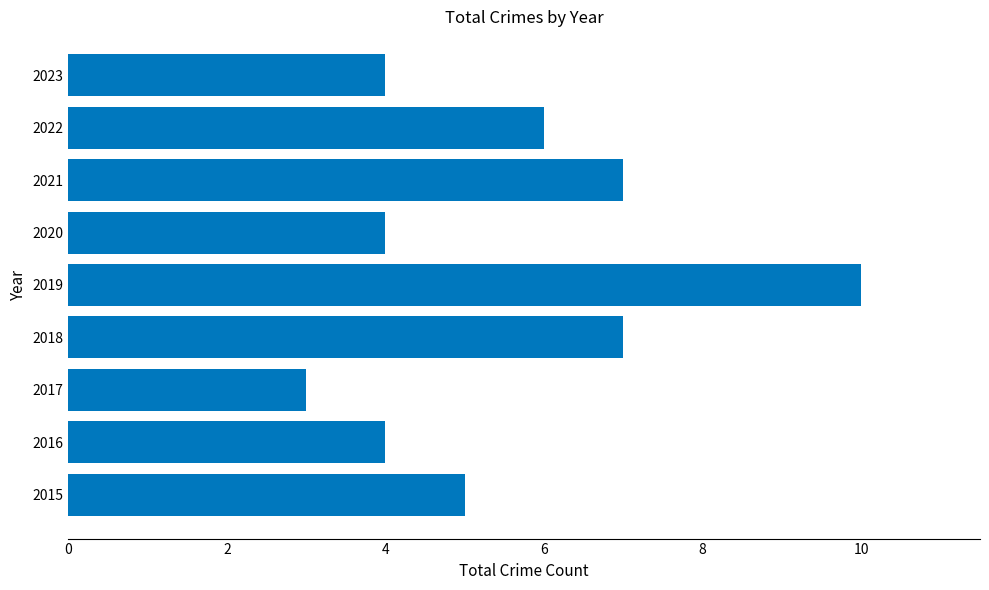

What value does the data have at 2018?

7